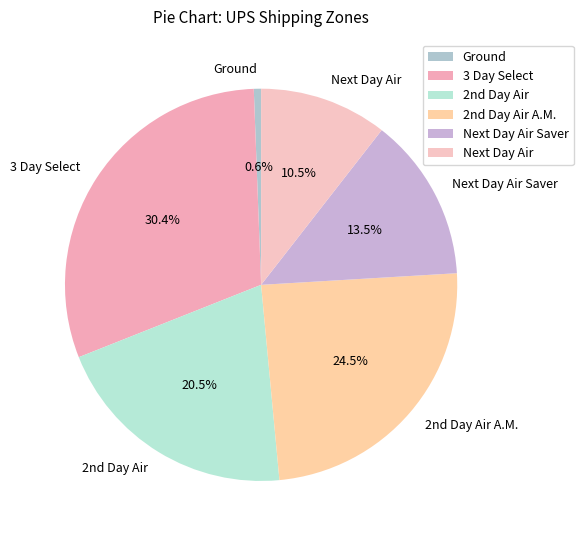

Combined, do Next Day Air and Ground account for over 50%?

No